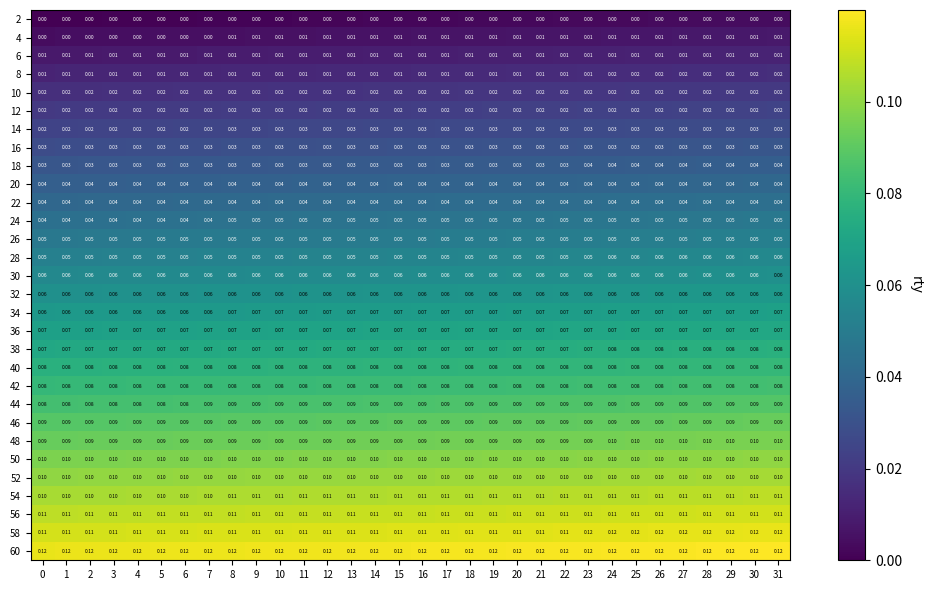

Is the value of 44 at 9 greater than the value of 36 at 28?

Yes